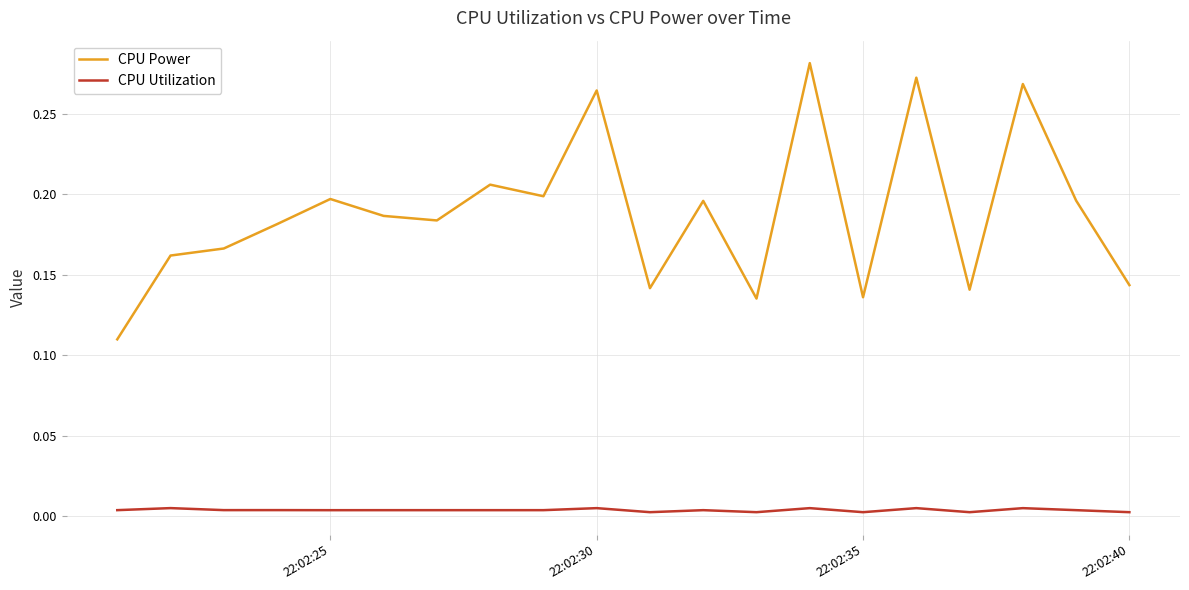

True or false: CPU Utilization and CPU Power intersect in this chart.

False